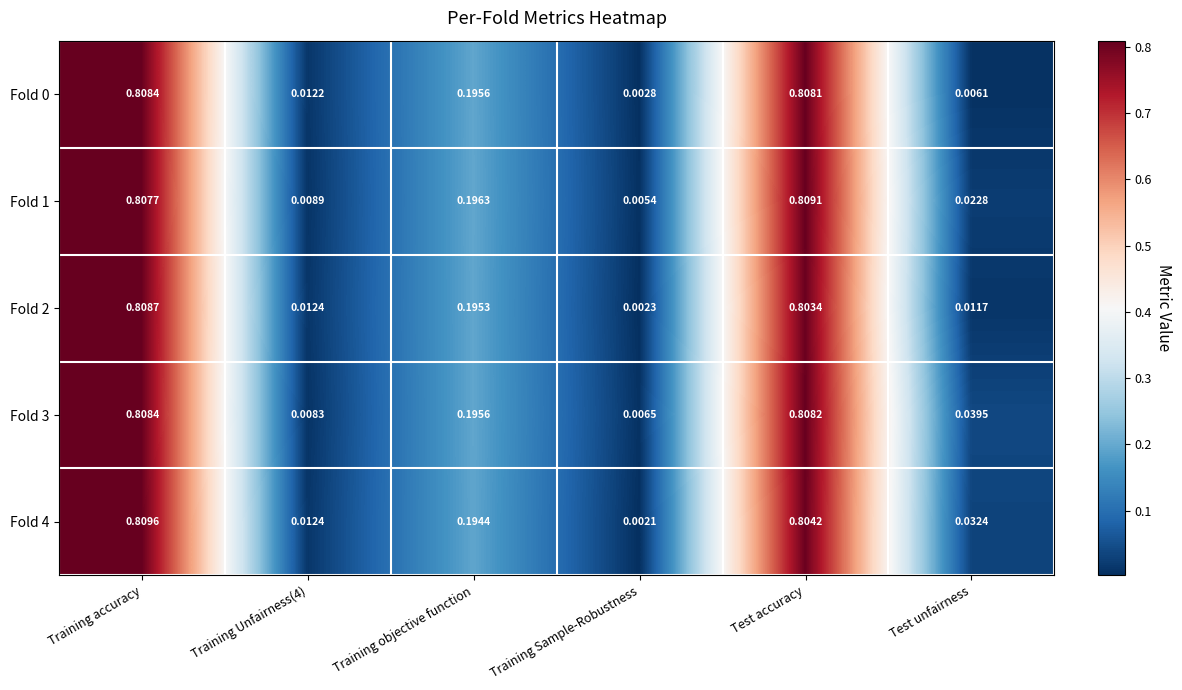

At which category does the chart reach its peak across all series?

Training accuracy